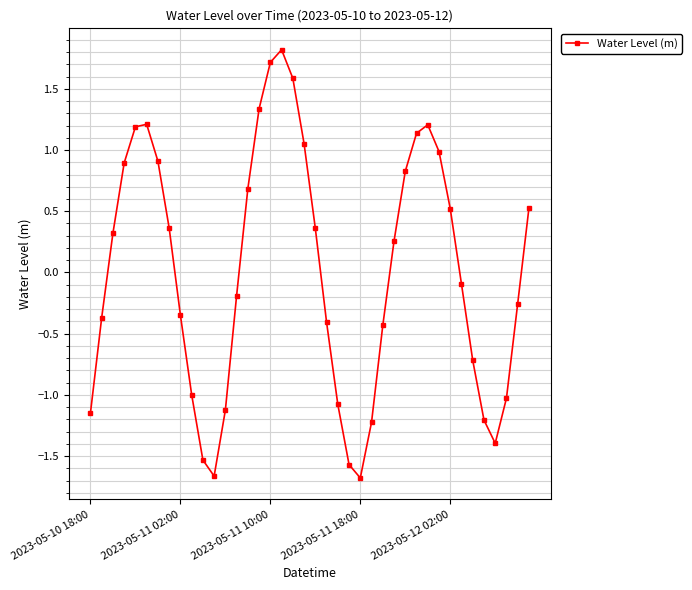

What is the minimum value shown in the chart?

-1.7